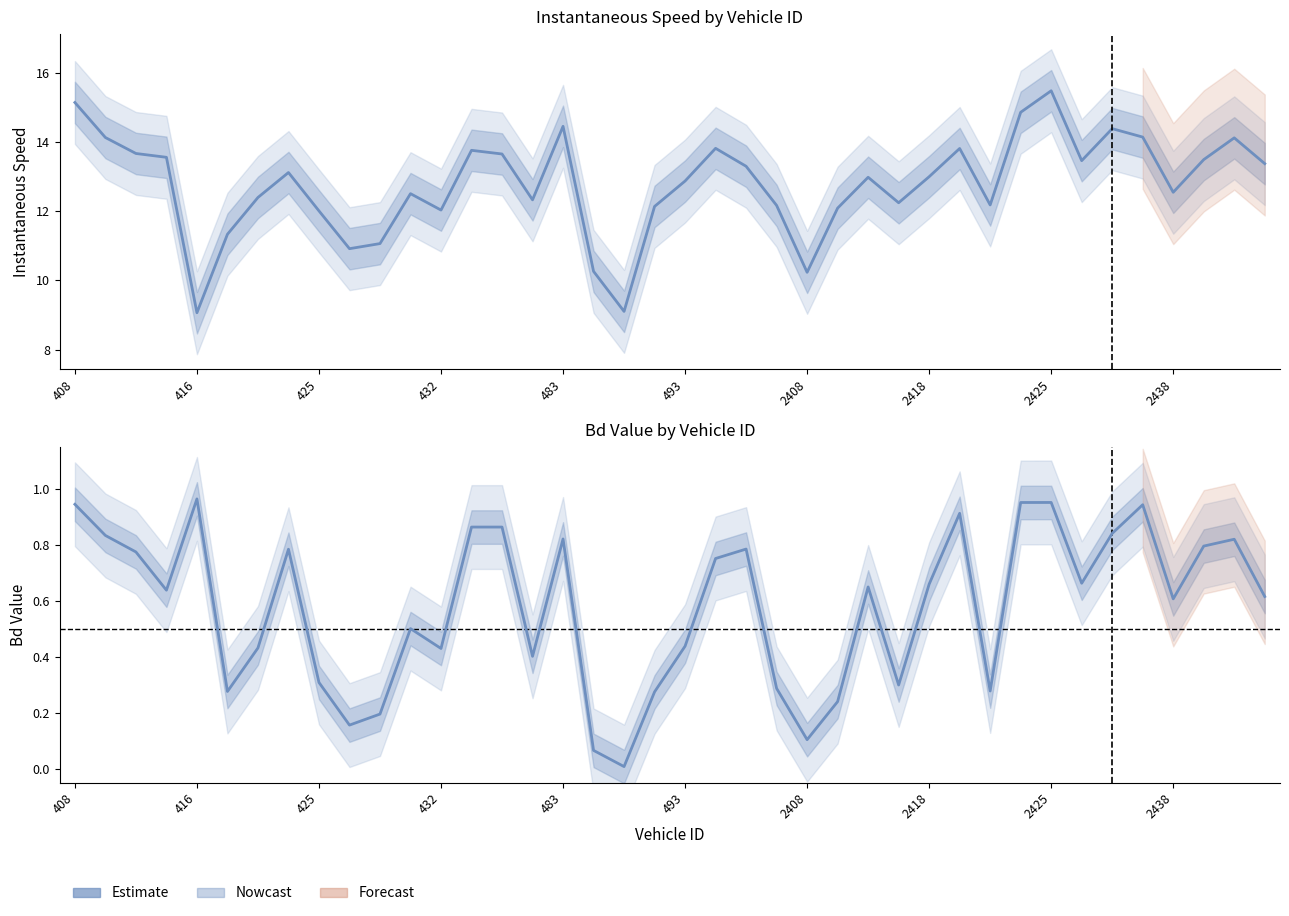

What is the lowest value of the instspeed series?

9.1